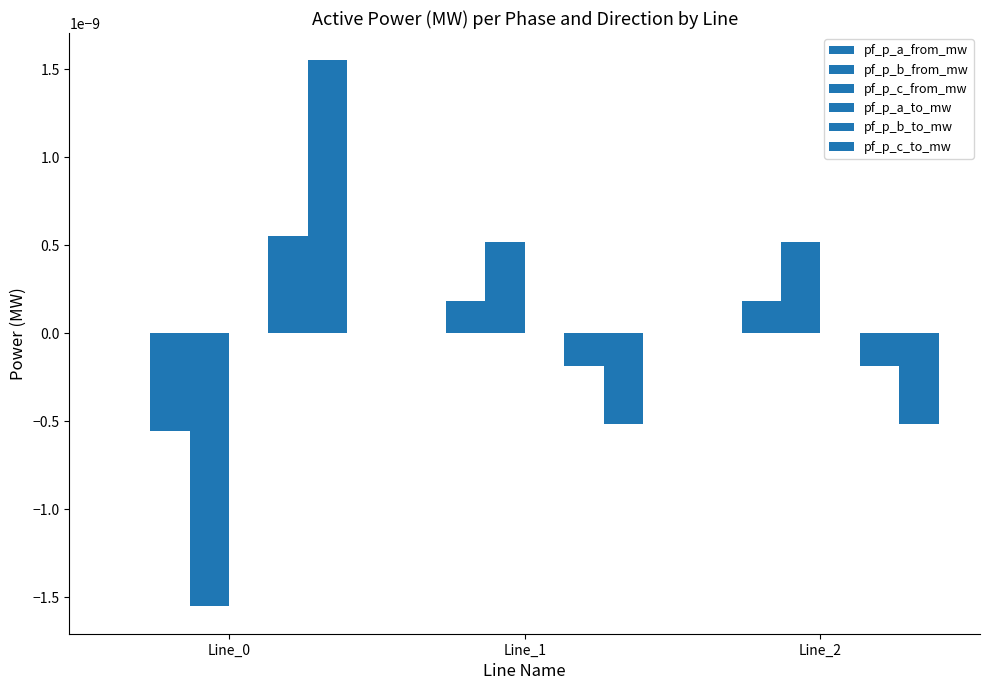

How many values in the pf_p_c_to_mw series exceed 0?

1